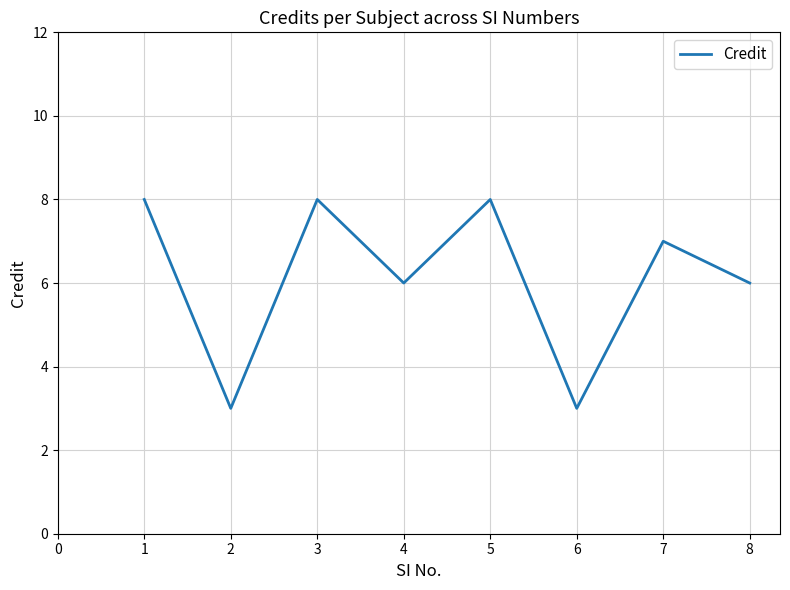

Is this an area chart (filled region under the line)?

No